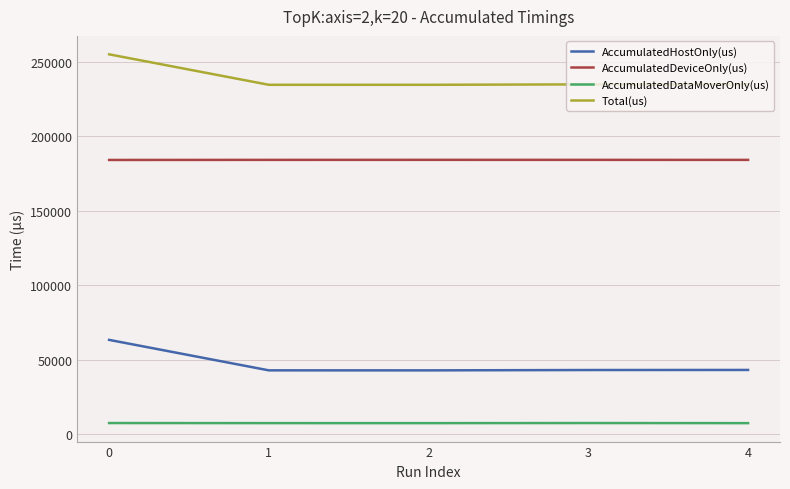

Does the chart have visible grid lines?

Yes